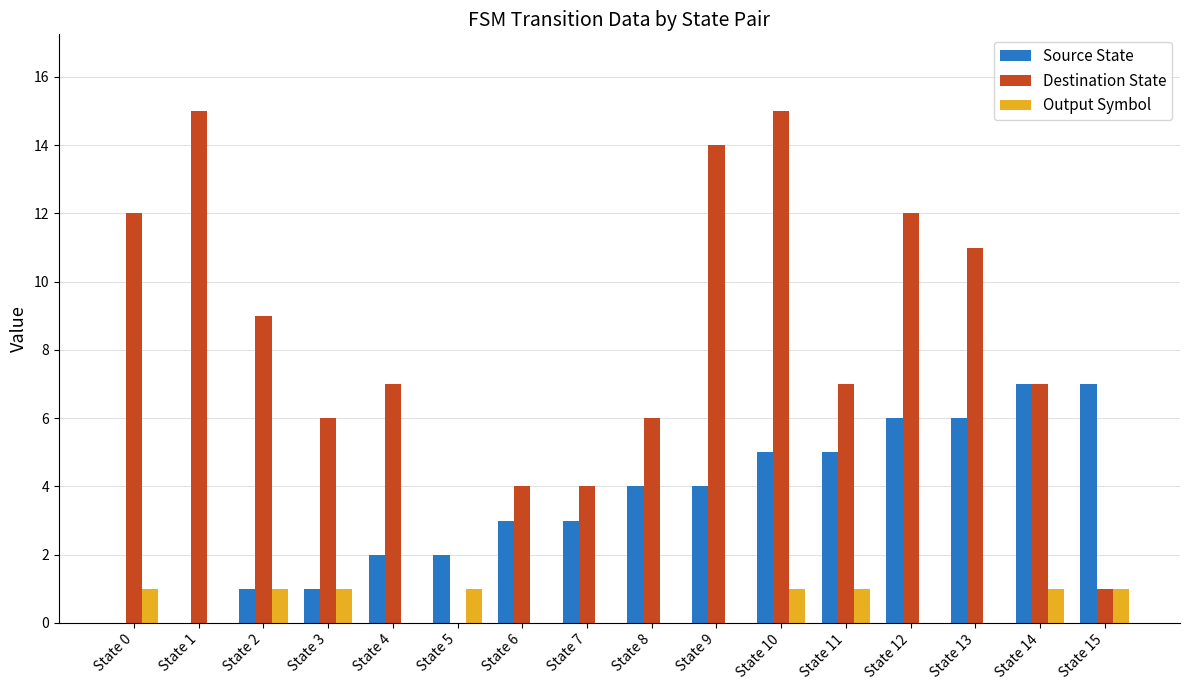

What is the spread (max minus min) of values at State 3?

5